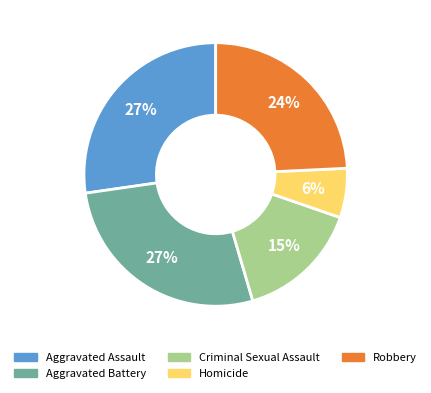

To the nearest percent, what percentage of the pie is Robbery?

24%